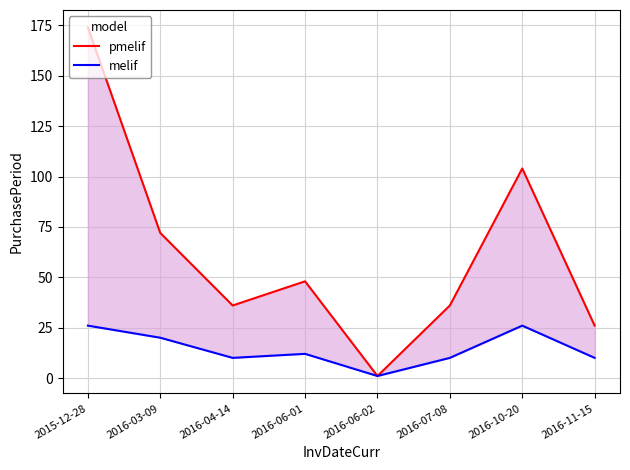

True or false: pmelif and melif intersect in this chart.

False